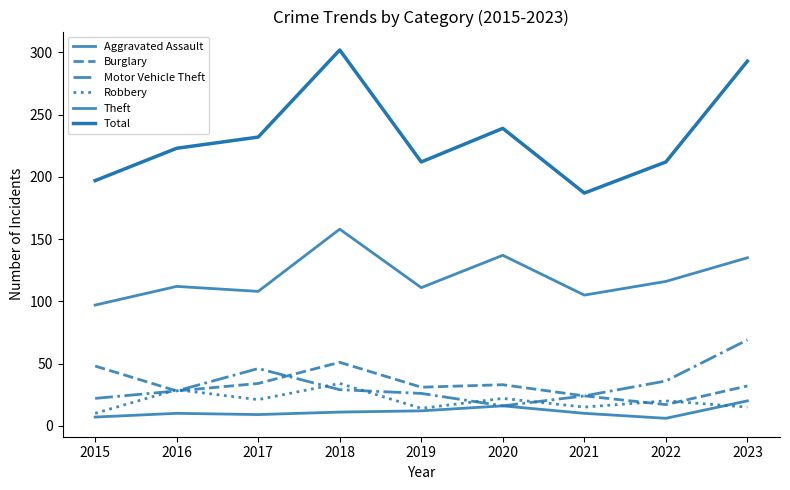

At which category is the sum across all series the highest?

2018